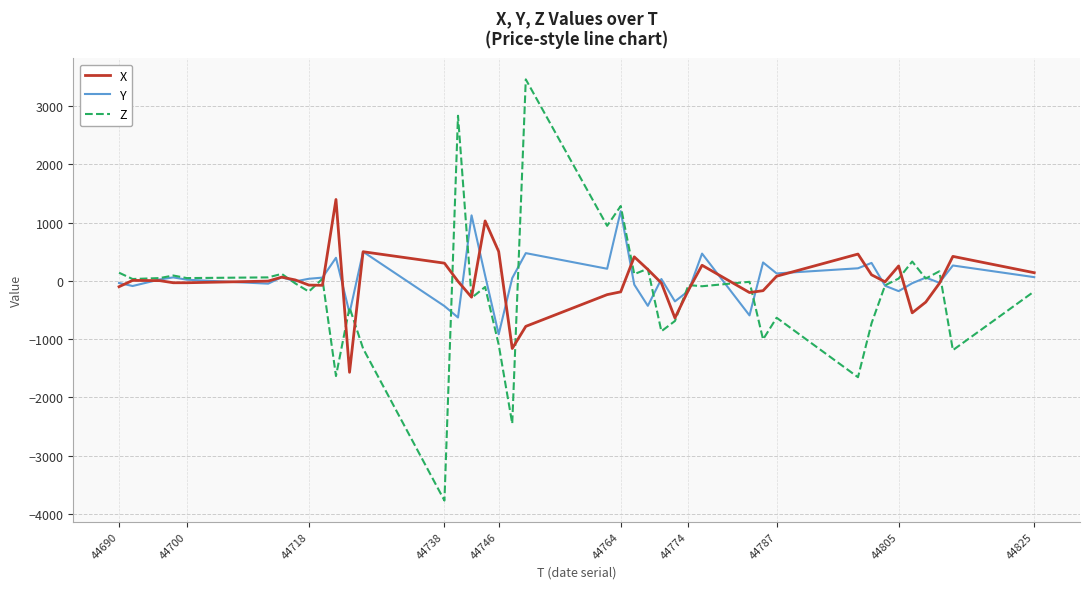

Which series has the largest range (max minus min)?

Z